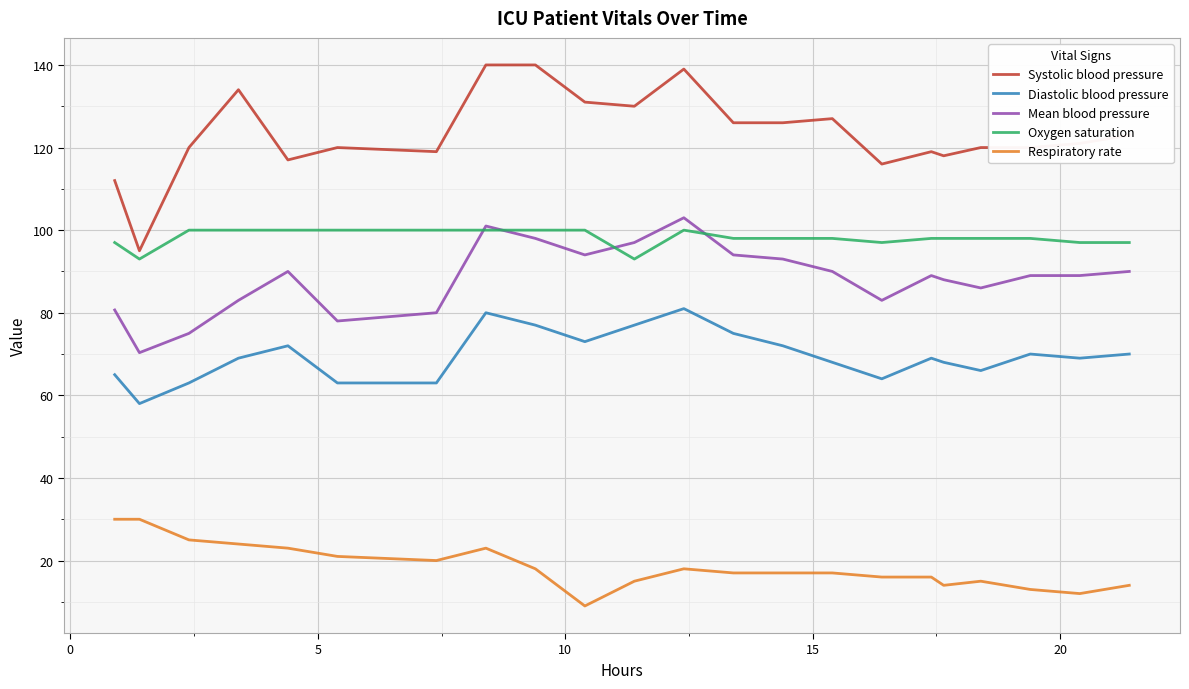

Which series has the largest total across all categories?

Systolic blood pressure